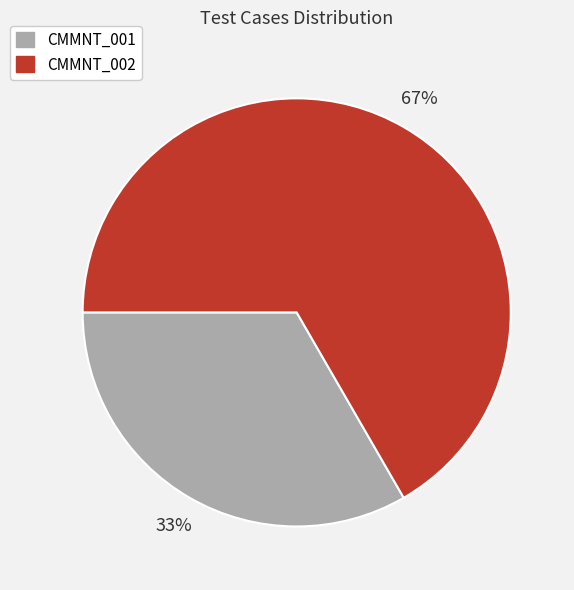

Is it true that CMMNT_001 is 33% of the pie?

True